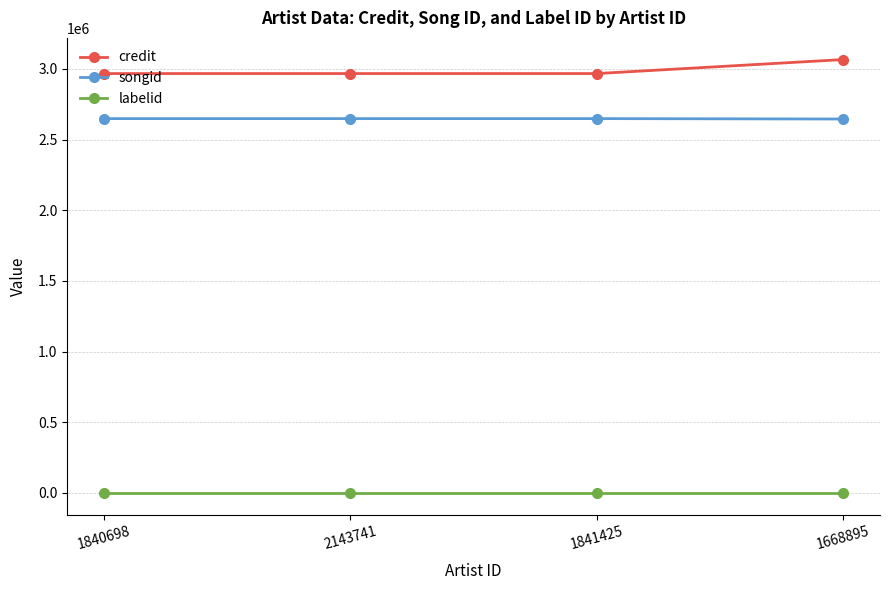

How many data points in songid are less than 2647993?

2